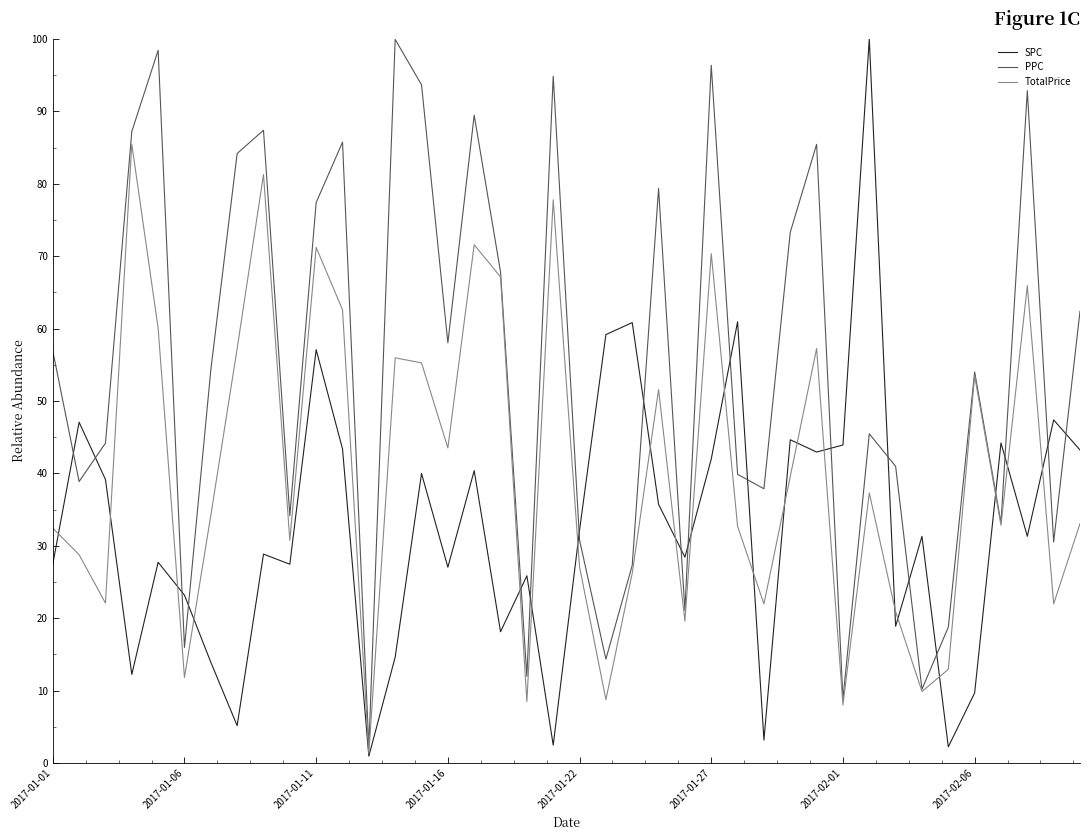

What is the maximum value shown in the chart?

100.0